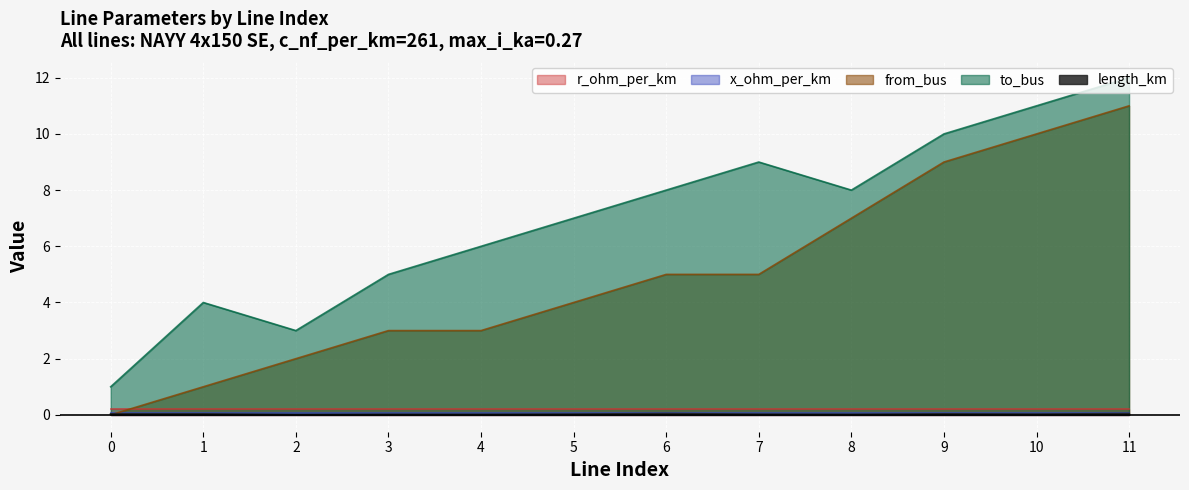

Between 11 and 9, which is larger?

11